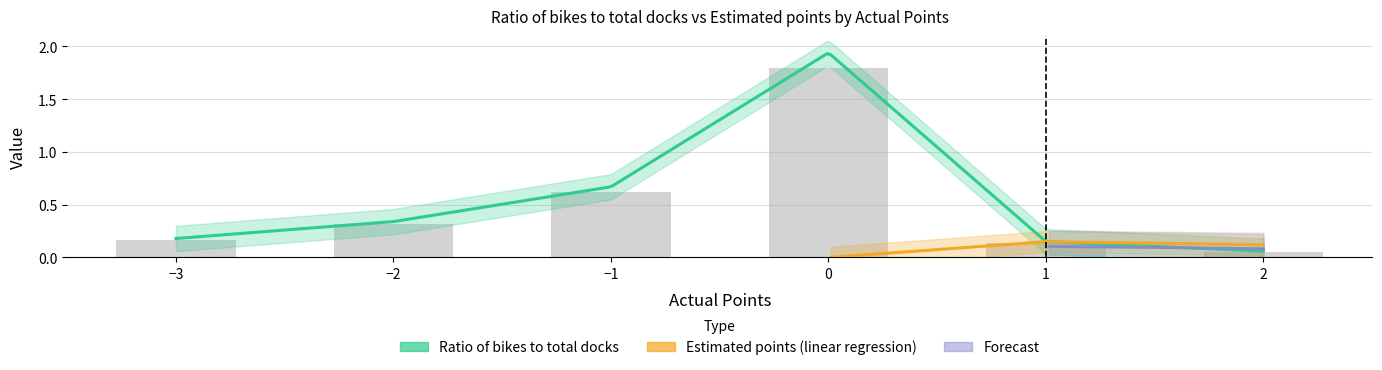

What is the smallest value displayed?

0.1